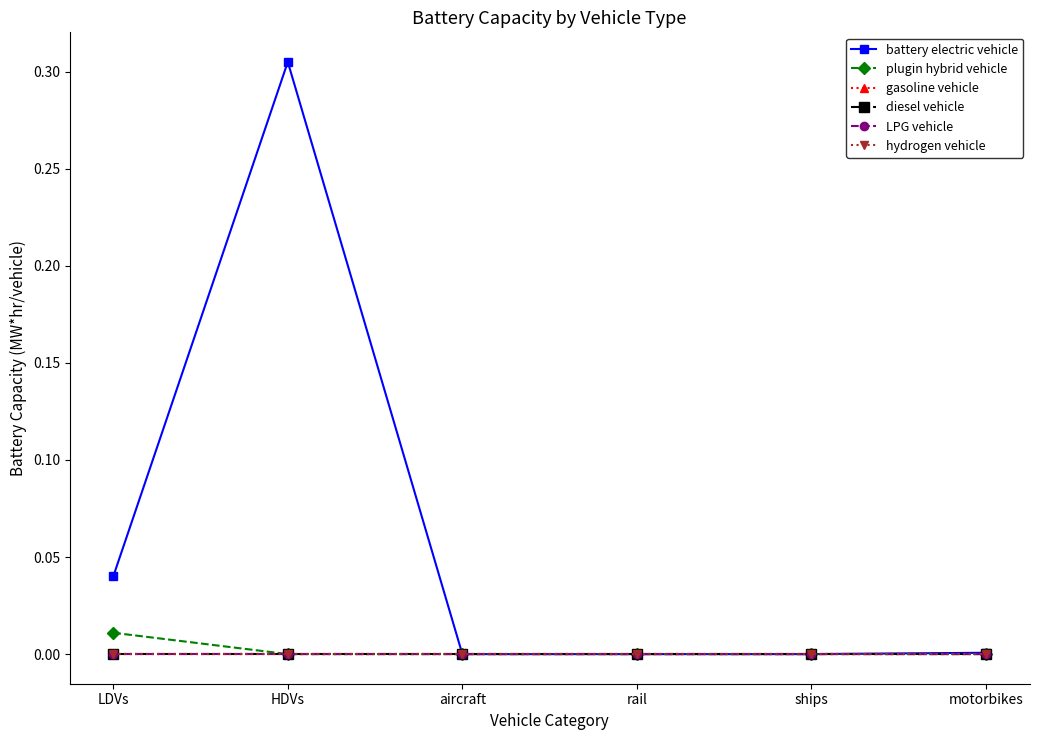

What is the label of the 1st point from the left?

LDVs